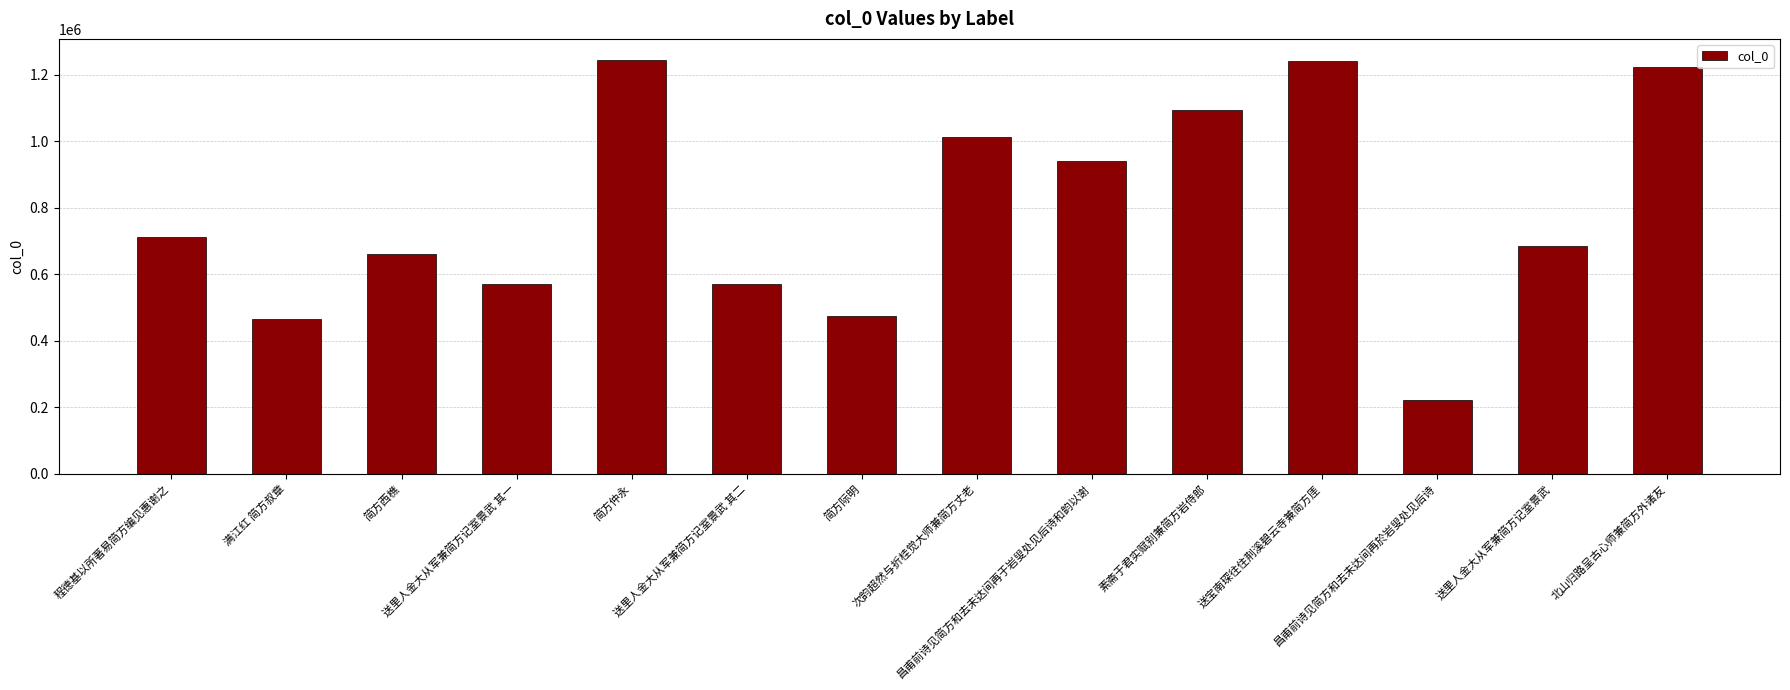

What is the minimum value shown in the chart?

222513